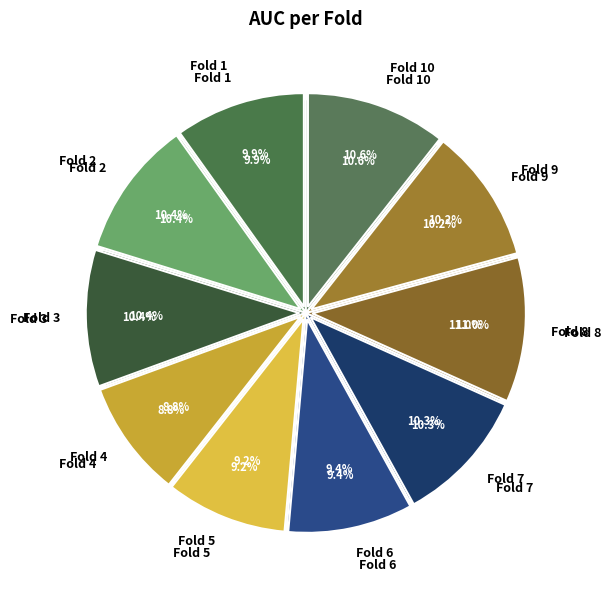

To the nearest percent, what is the average slice percentage?

10%